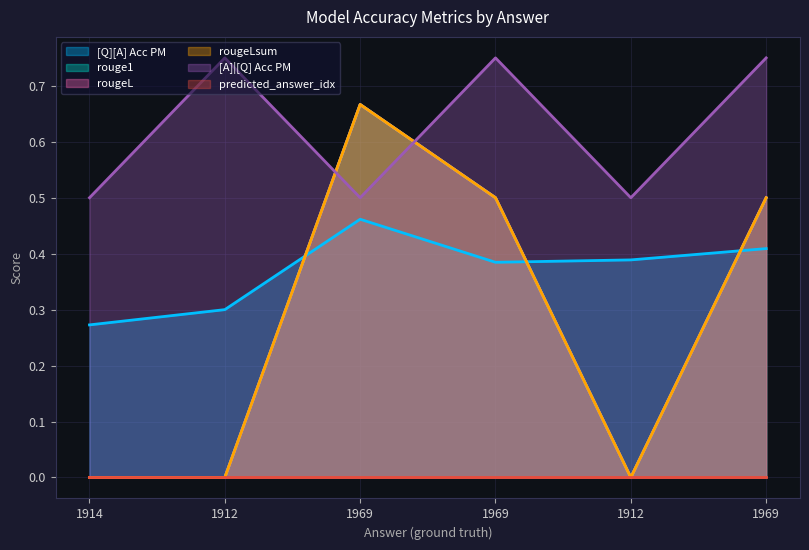

What is the difference between the rougeLsum values at 1969 and 1969?

0.2